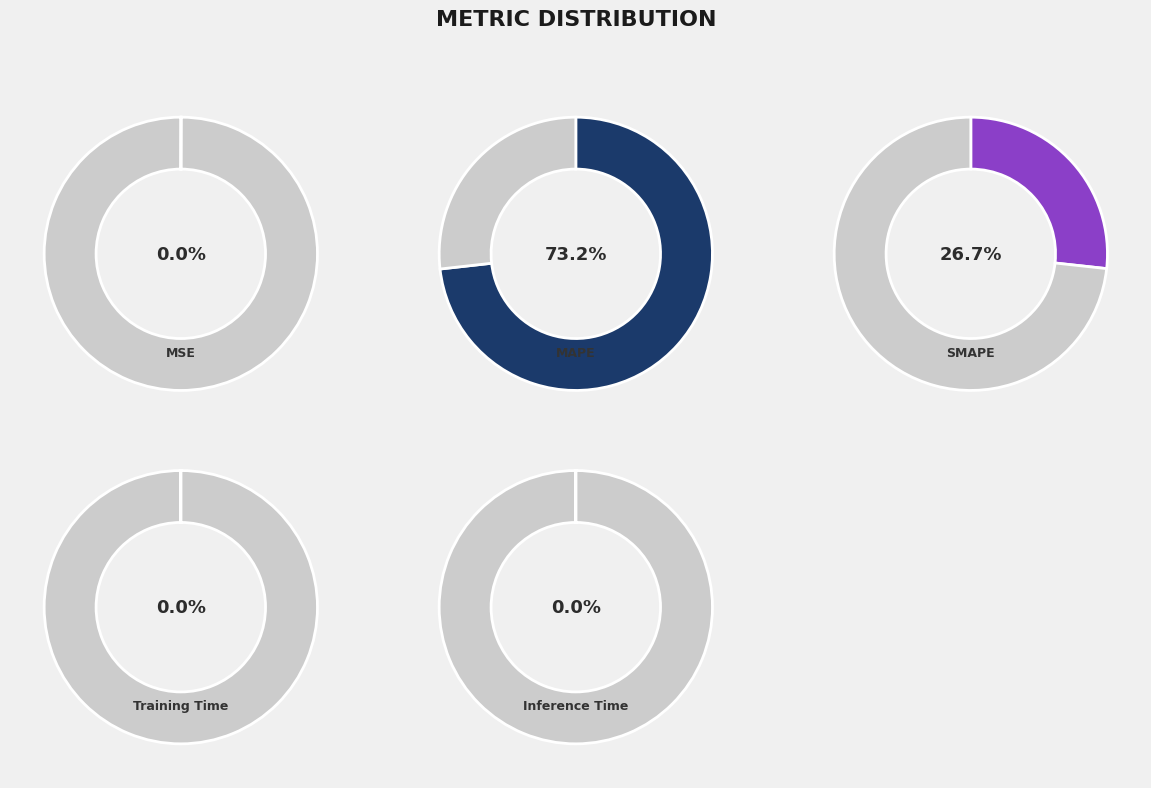

Combined, what portion of the pie is MAPE and MSE?

73.3%